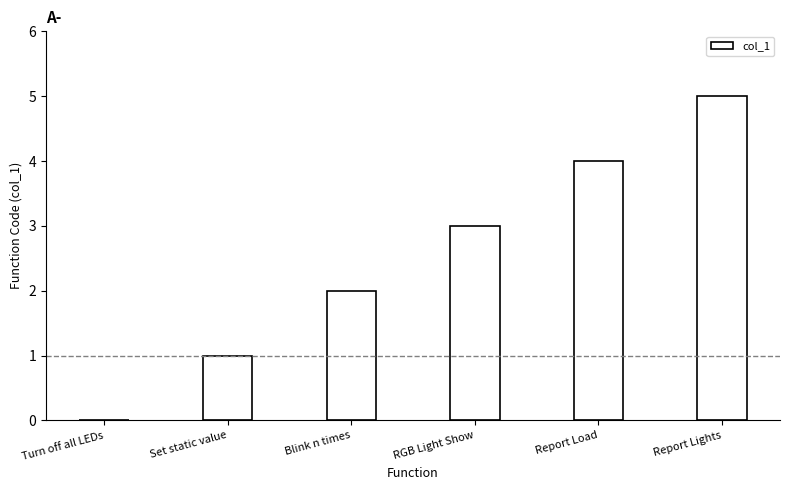

True or false: the data shows 5 at RGB Light Show.

False